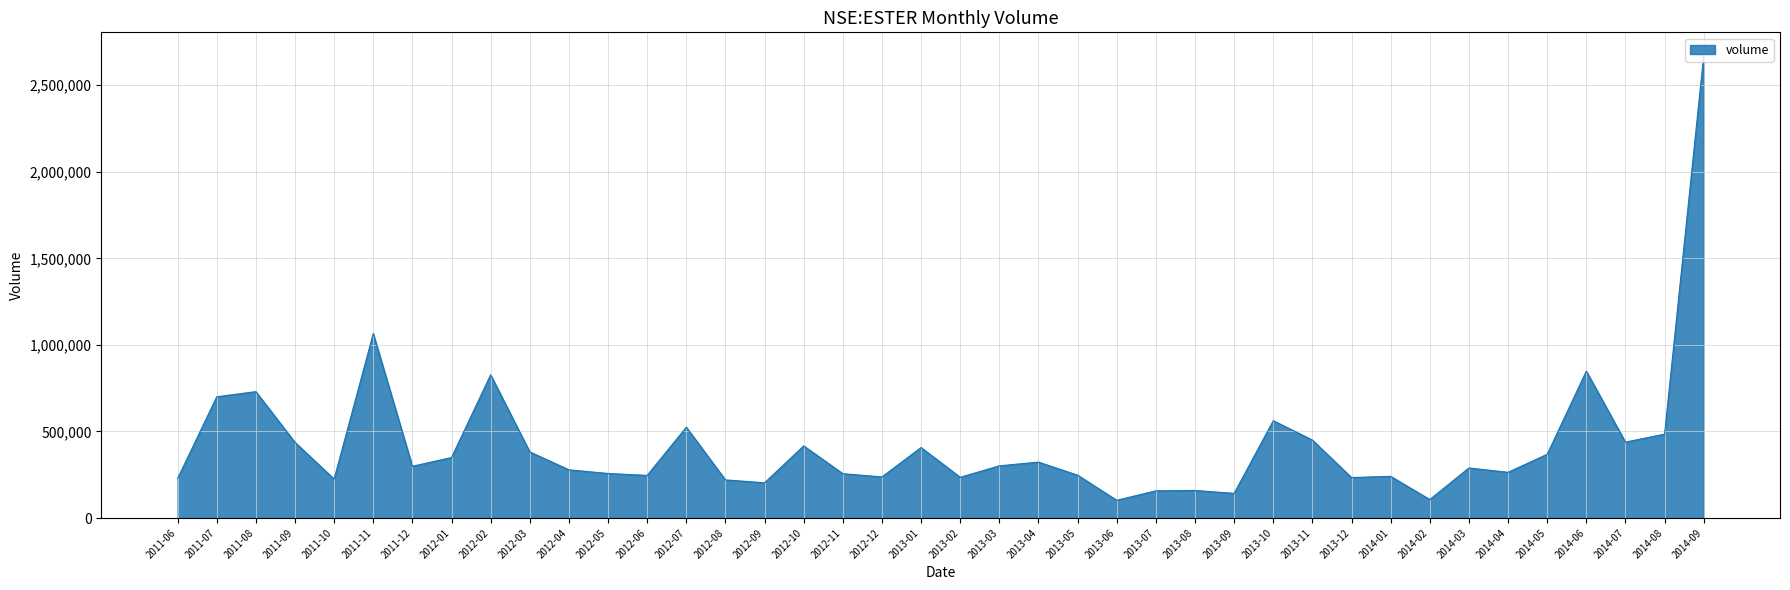

The chart shows a value of 111572 at 2012-12. True or false?

False